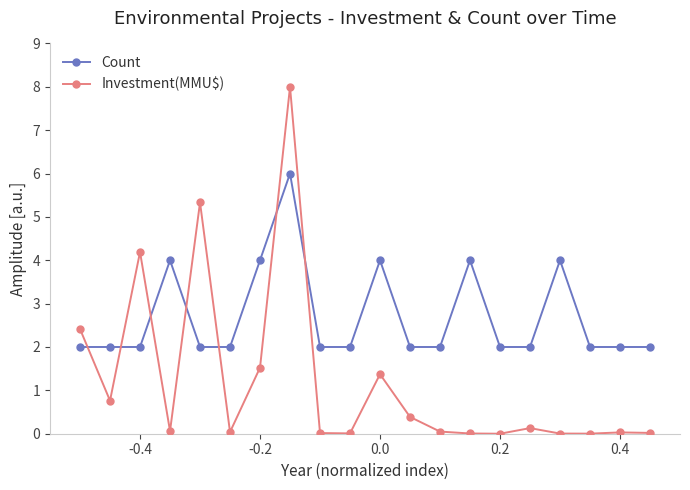

True or false: Count has more than 2 points higher than both neighbors.

True